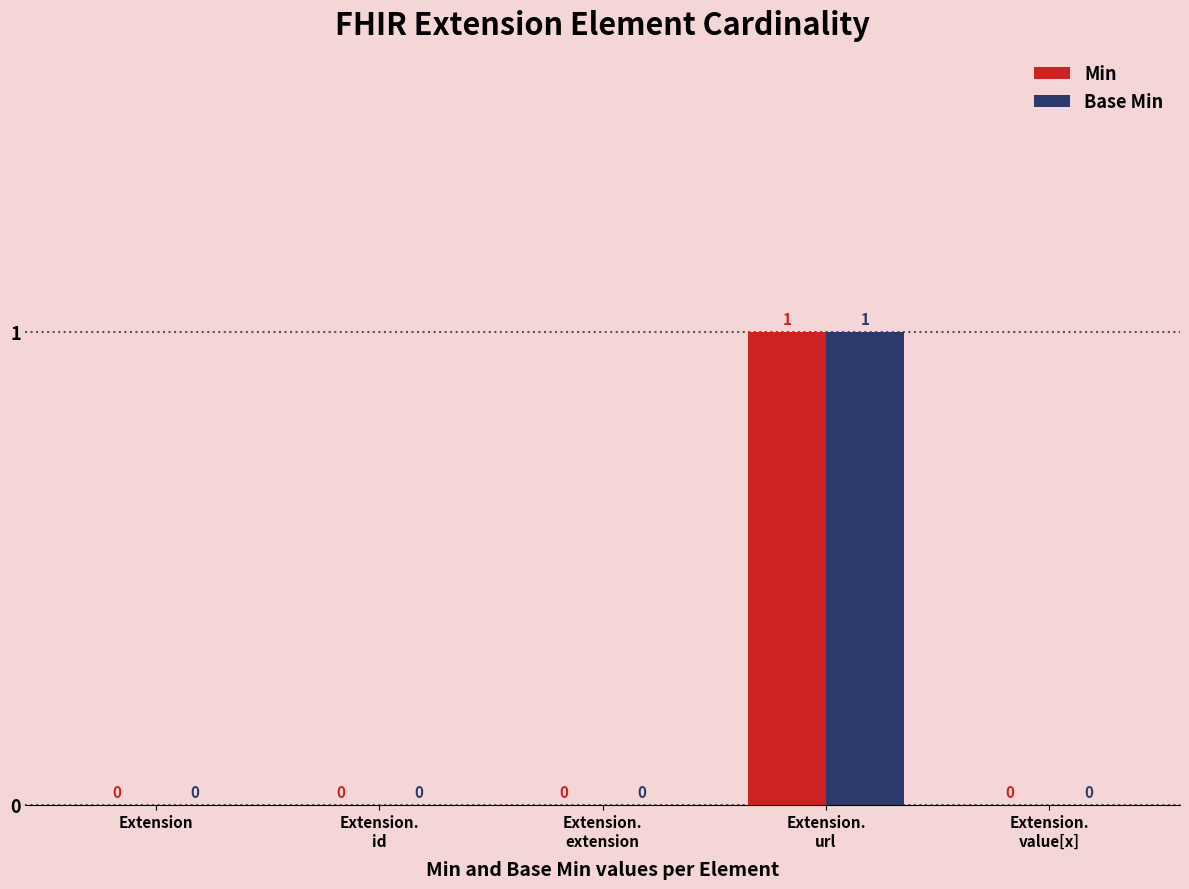

Does the chart contain stacked bars?

No